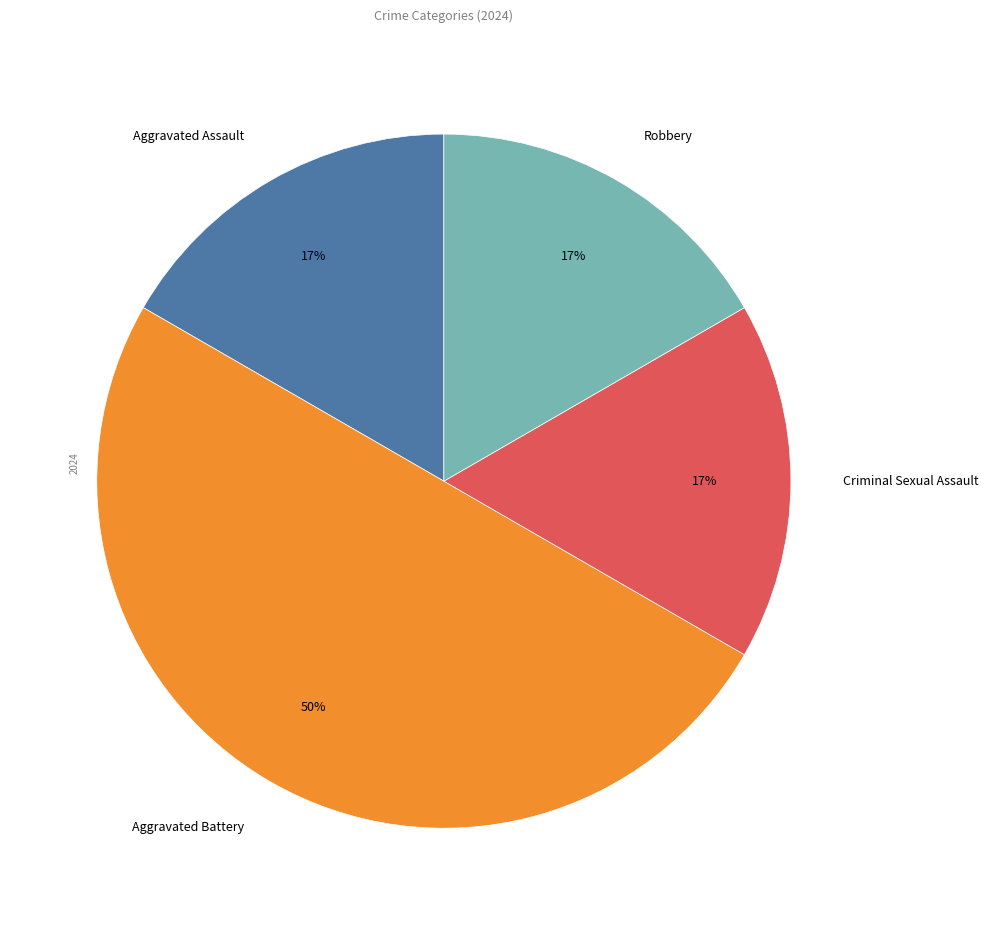

What percentage is the Aggravated Battery slice, to the nearest percent?

50%